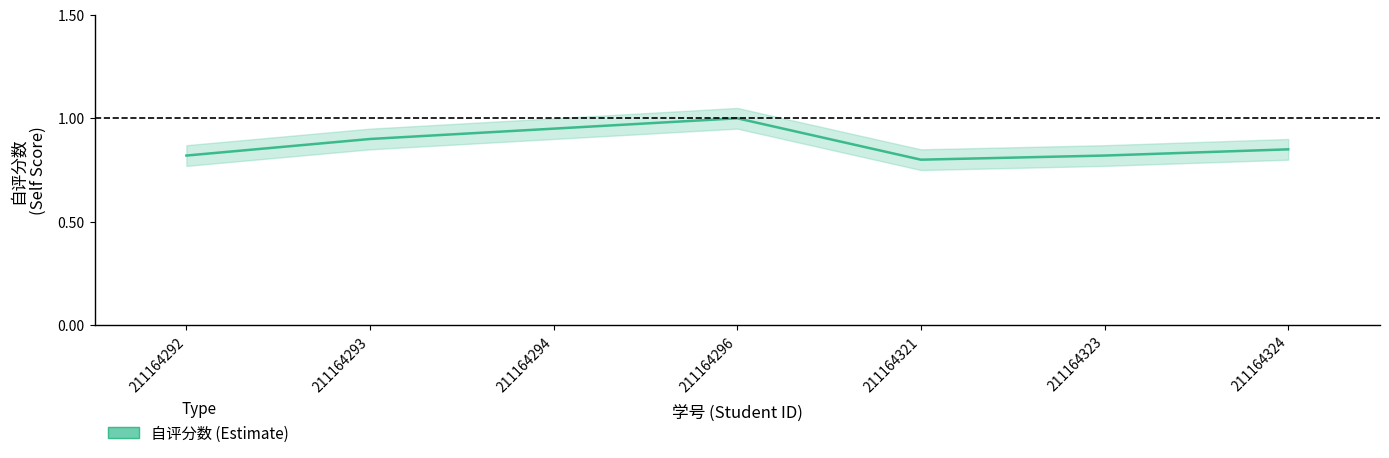

Reading right to left, extract all data points from this chart.

211164324=0.8	211164323=0.8	211164321=0.8	211164296=1.0	211164294=0.9	211164293=0.9	211164292=0.8